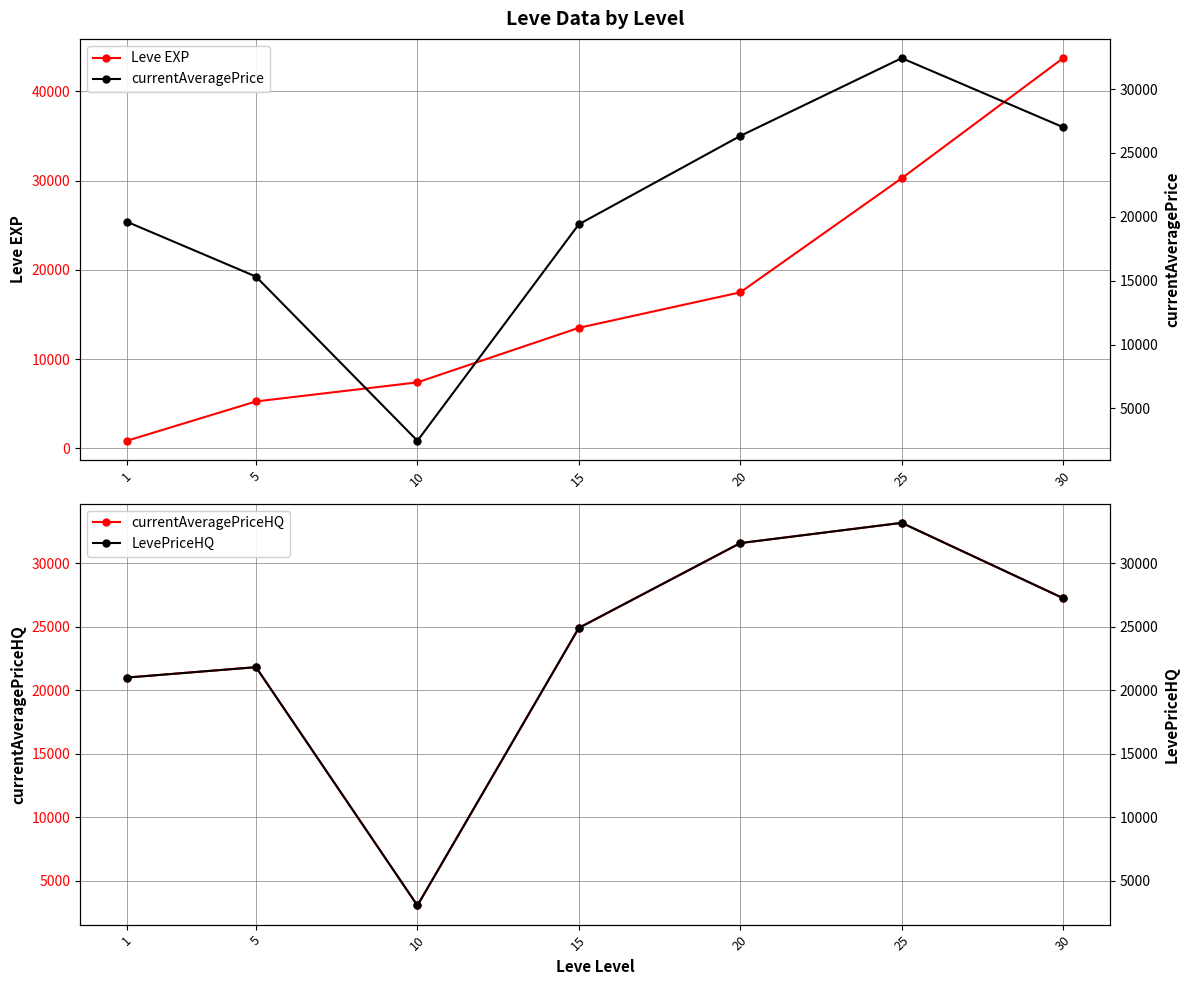

What is the difference between the LevePriceHQ values at 1 and 25?

12184.5